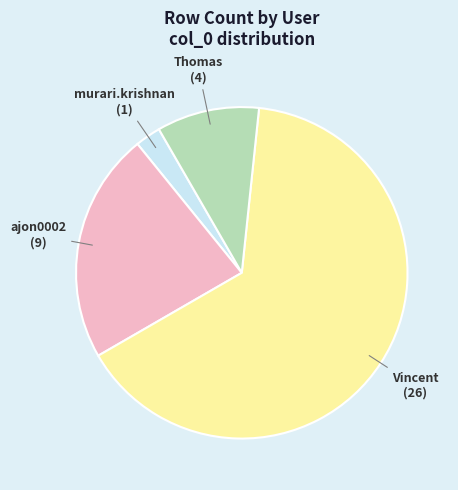

Rank the categories by value from highest to lowest.

Vincent, ajon0002, Thomas, murari.krishnan